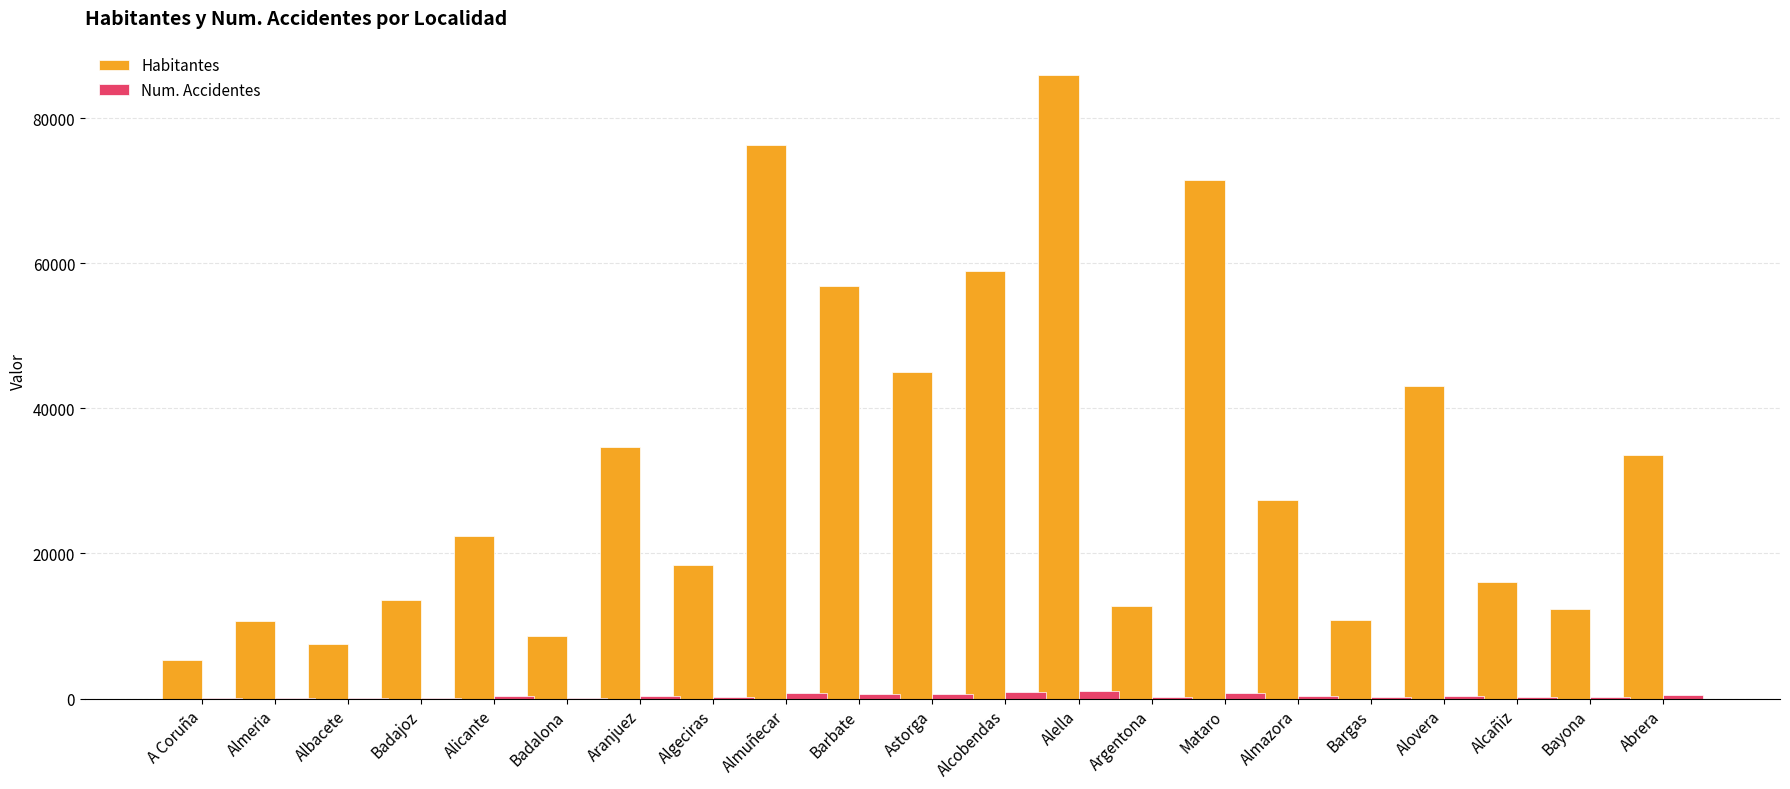

The Habitantes series shows 47865 at Almuñecar. True or false?

False